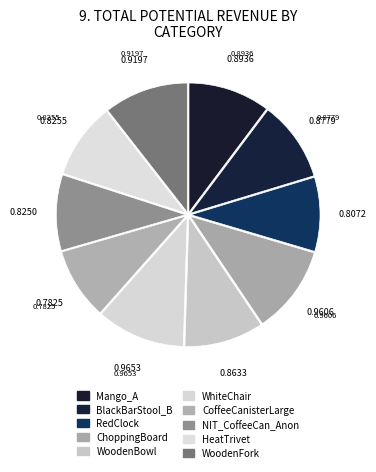

To the nearest percent, what portion does Mango_A represent?

10%